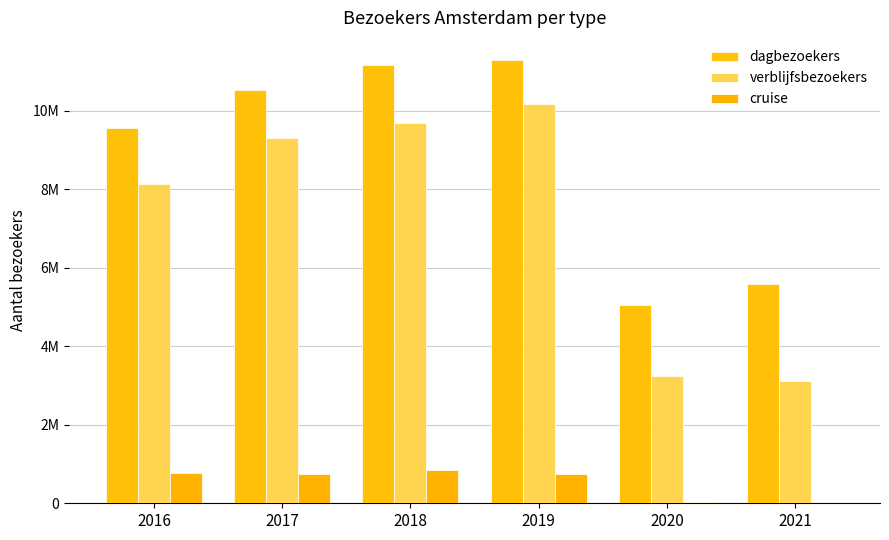

Which has a higher value, 2017 or 2021?

2017